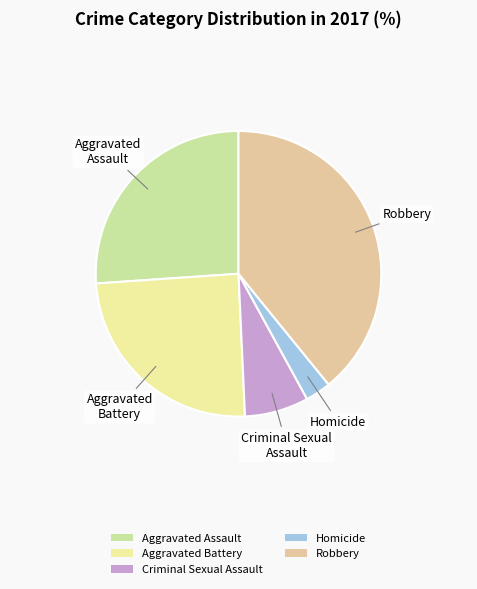

Which slice is the smallest?

Homicide